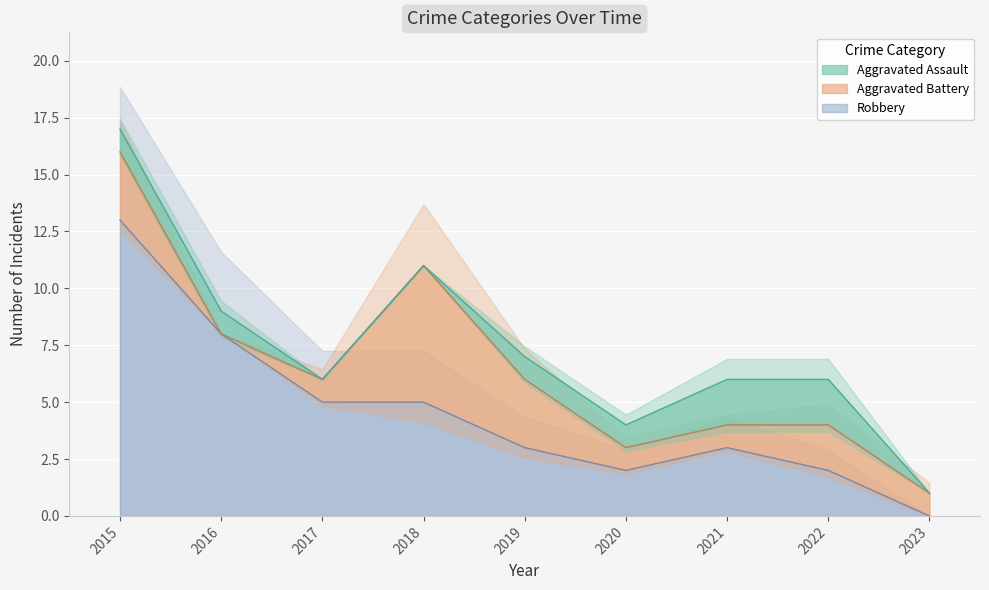

What is the average value of the Aggravated Battery series?

2